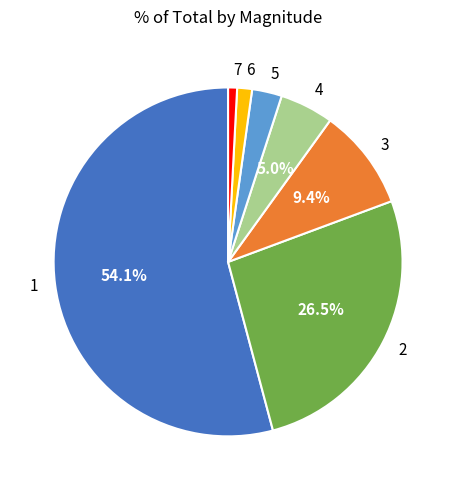

To the nearest percent, what is the difference between the largest and smallest slice percentages?

53%